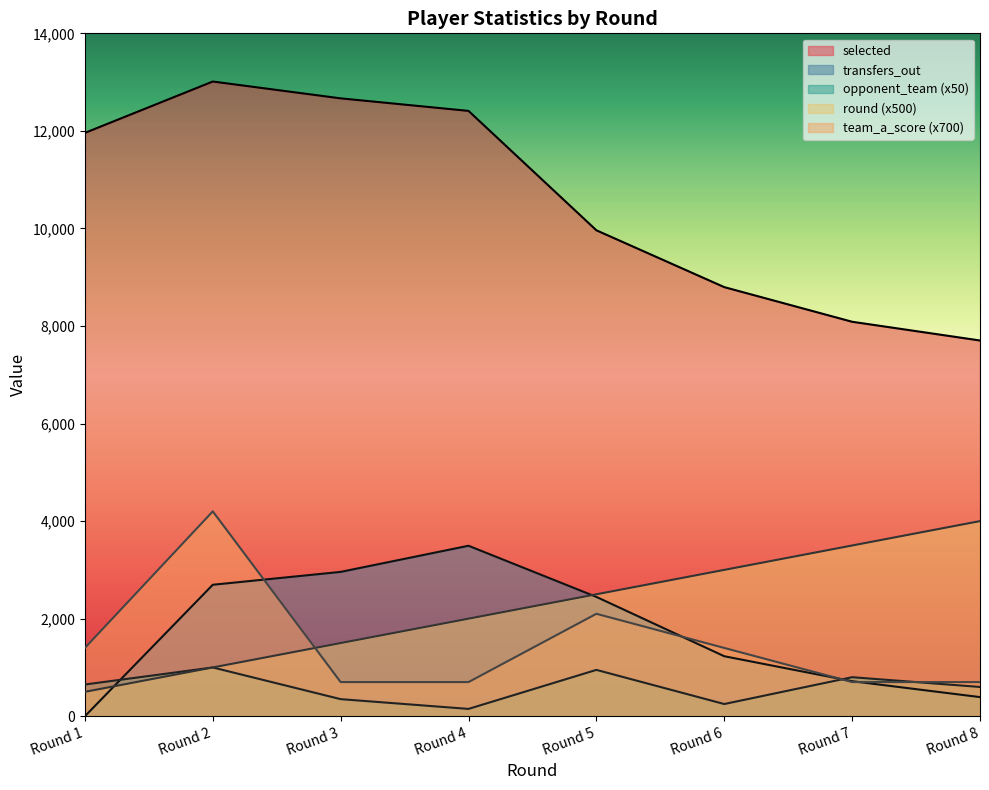

At how many categories does at least one series exceed 12698?

1